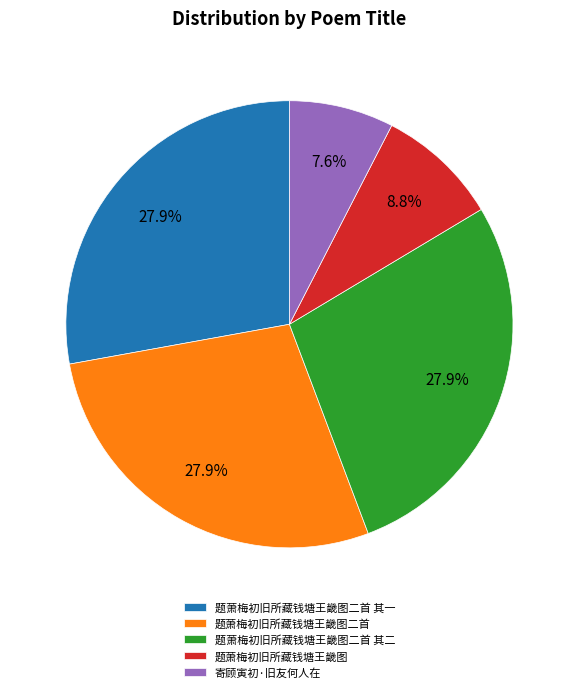

True or false: 题萧梅初旧所藏钱塘王畿图二首 accounts for 28% of the total.

True